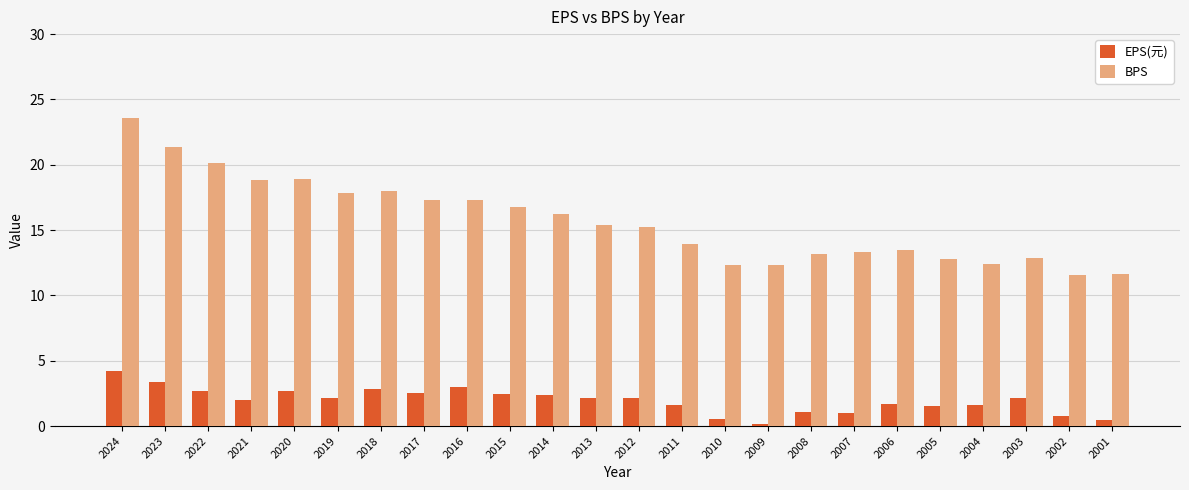

Which category has the lowest value across all series?

2009